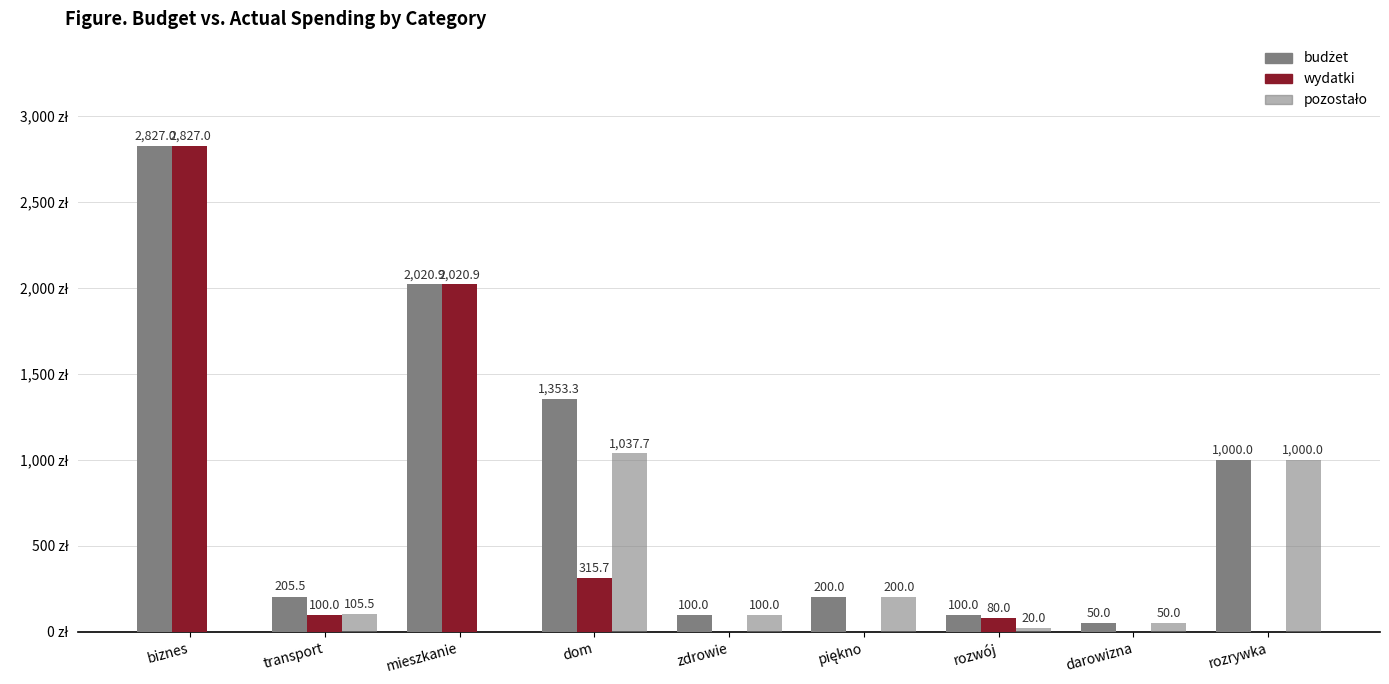

Where is wydatki nearest to the value 1413?

mieszkanie